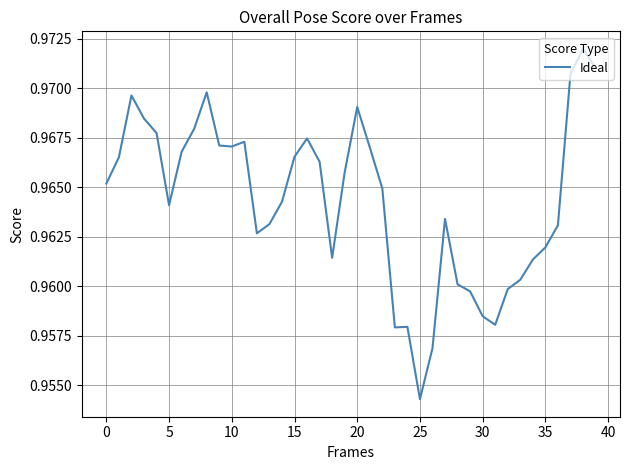

How many lines are shown in the chart?

1